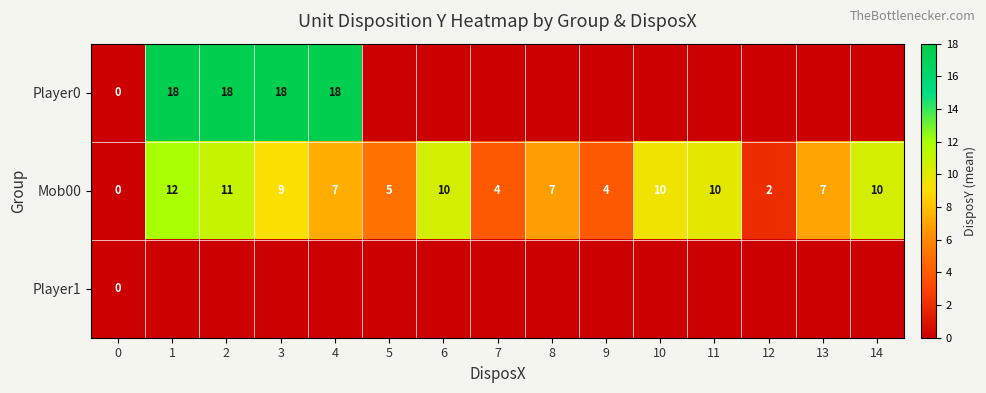

Is it true that Mob00 equals 12 at 8?

False